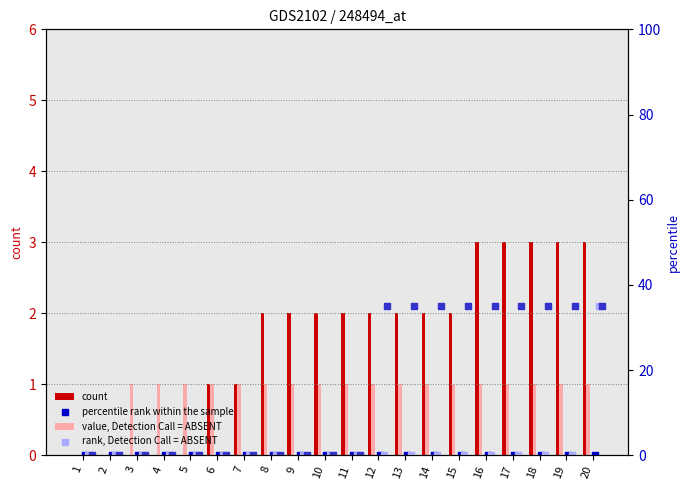

Which series has the largest Y range (max minus min)?

A_ACCEPTED-COMPLETE